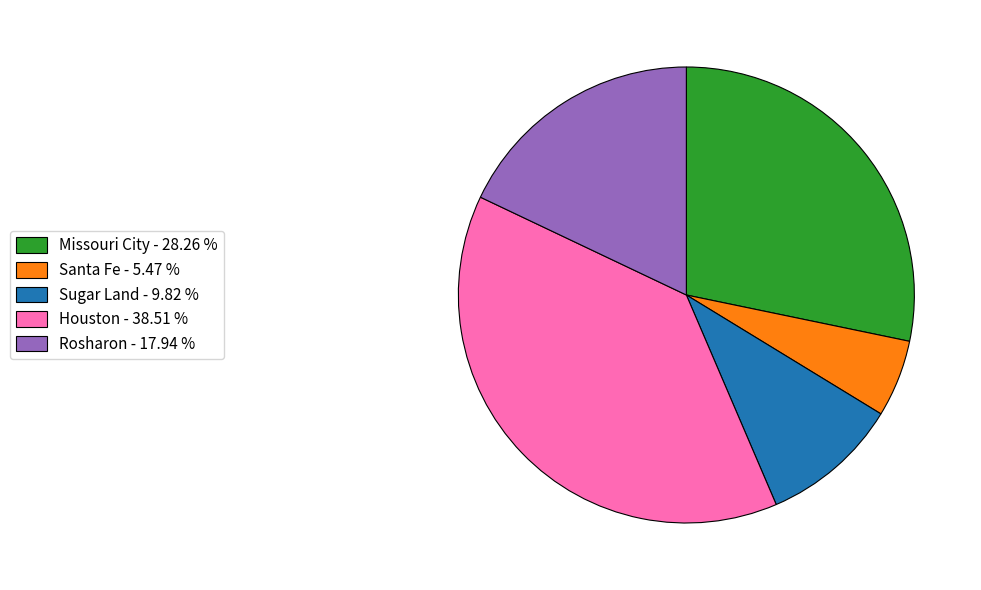

Which category has the smallest portion of the pie?

Santa Fe - 5.47 %